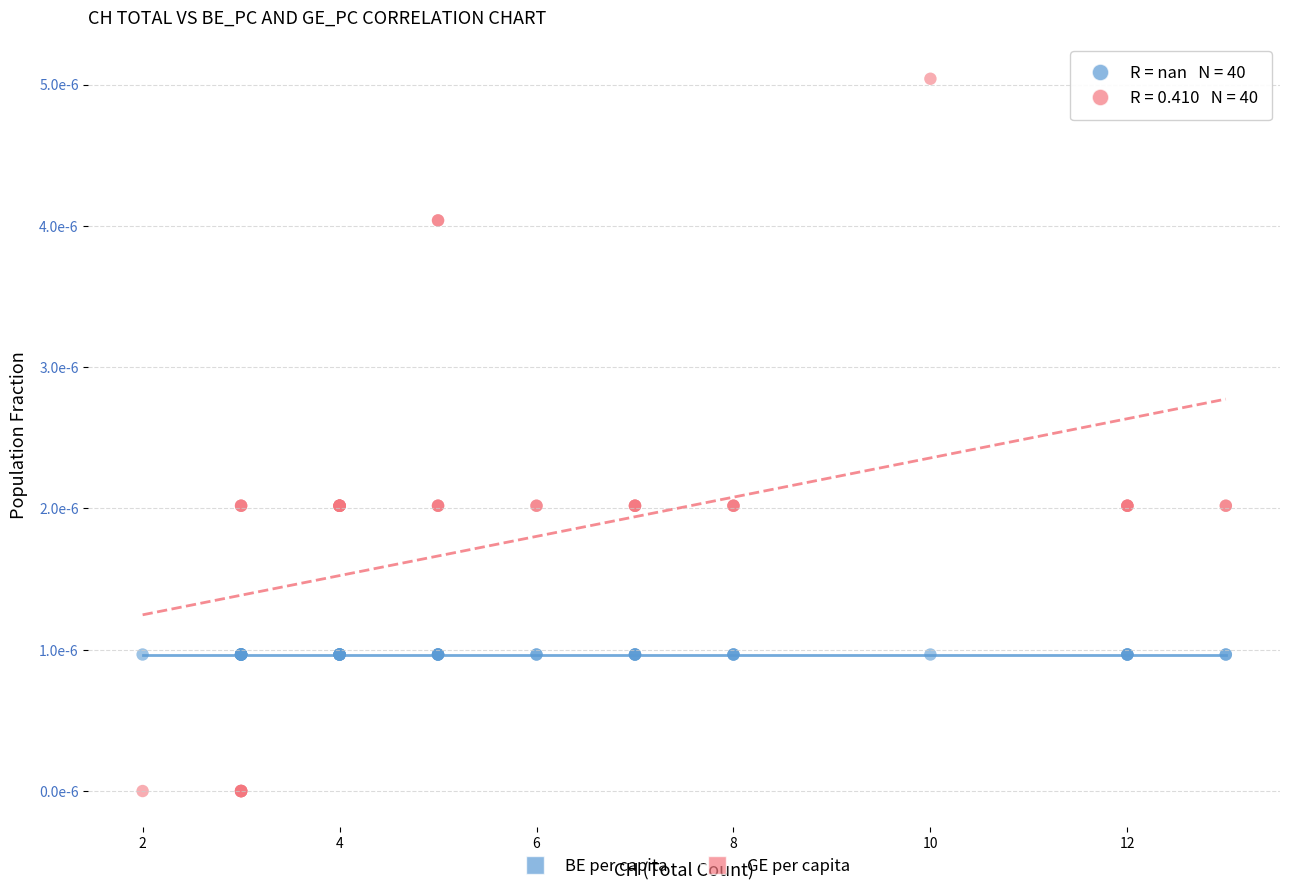

What are all the series names shown in the legend?

BE per capita, GE per capita